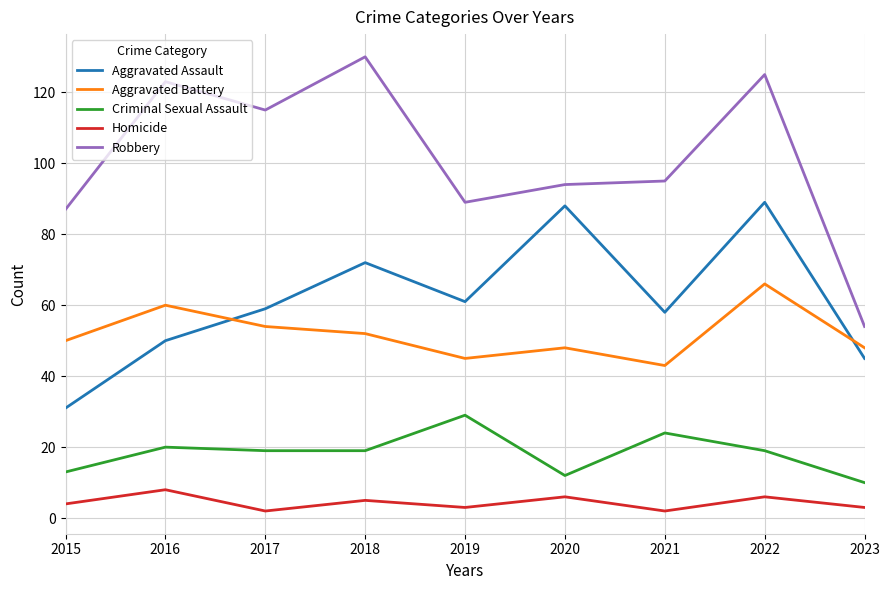

Reading right to left, extract all data points from this chart.

Aggravated Assault: 2023=45	2022=89	2021=58	2020=88	2019=61	2018=72	2017=59	2016=50	2015=31
Aggravated Battery: 2023=48	2022=66	2021=43	2020=48	2019=45	2018=52	2017=54	2016=60	2015=50
Criminal Sexual Assault: 2023=10	2022=19	2021=24	2020=12	2019=29	2018=19	2017=19	2016=20	2015=13
Homicide: 2023=3	2022=6	2021=2	2020=6	2019=3	2018=5	2017=2	2016=8	2015=4
Robbery: 2023=54	2022=125	2021=95	2020=94	2019=89	2018=130	2017=115	2016=123	2015=87